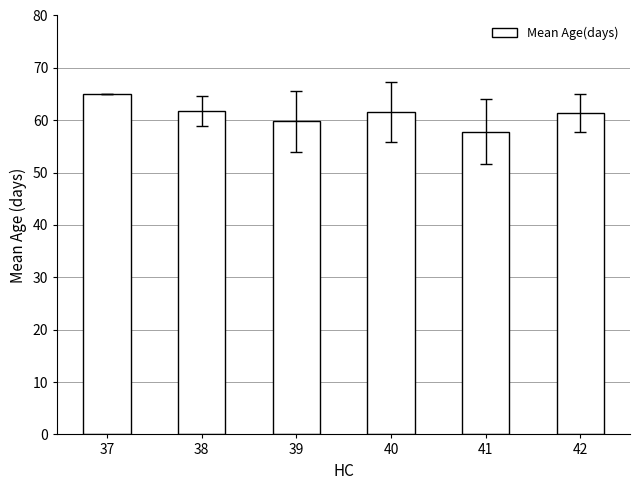

Between 37 and 39, which is larger?

37